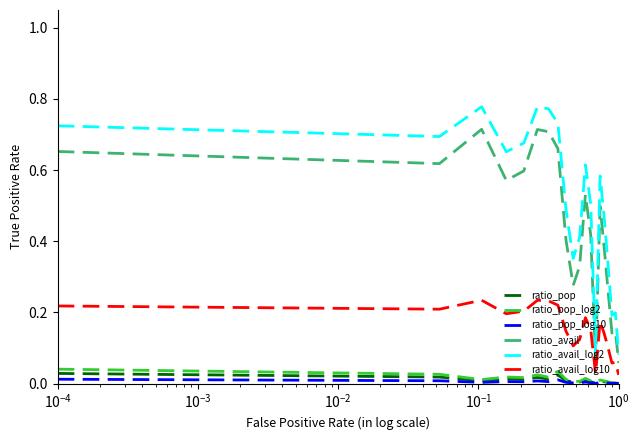

Which series has the largest total across all categories?

ratio_avail_log2